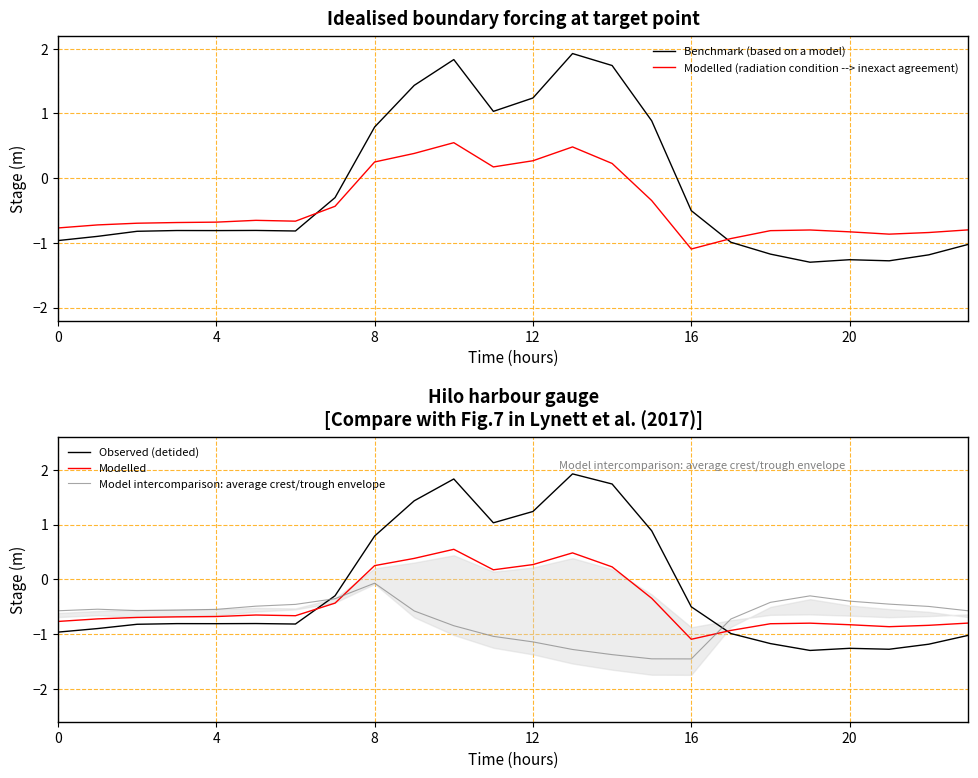

After their last crossing, which series has the higher values: Modelled (radiation condition --> inexact agreement) or Benchmark (based on a model)?

Modelled (radiation condition --> inexact agreement)